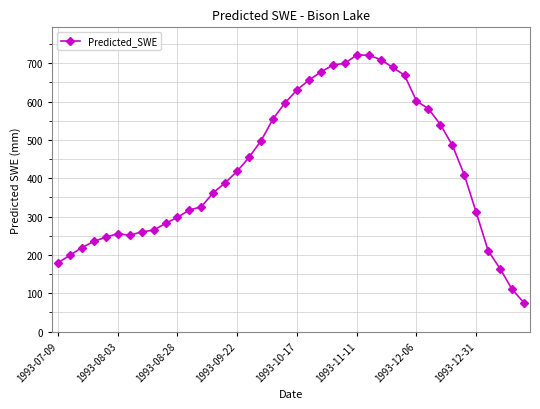

What is the value of the 38th point from the left?

164.0